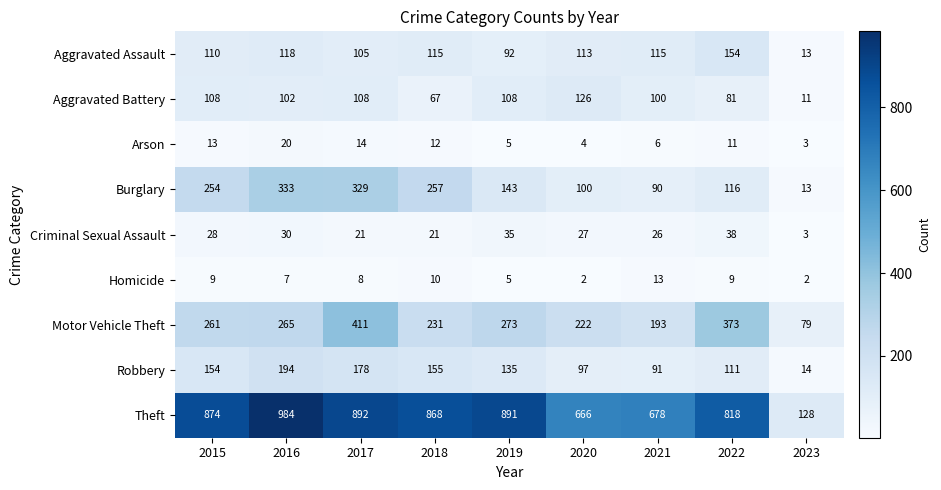

At 2017, list the series in order from smallest to largest.

Homicide, Arson, Criminal Sexual Assault, Aggravated Assault, Aggravated Battery, Robbery, Burglary, Motor Vehicle Theft, Theft